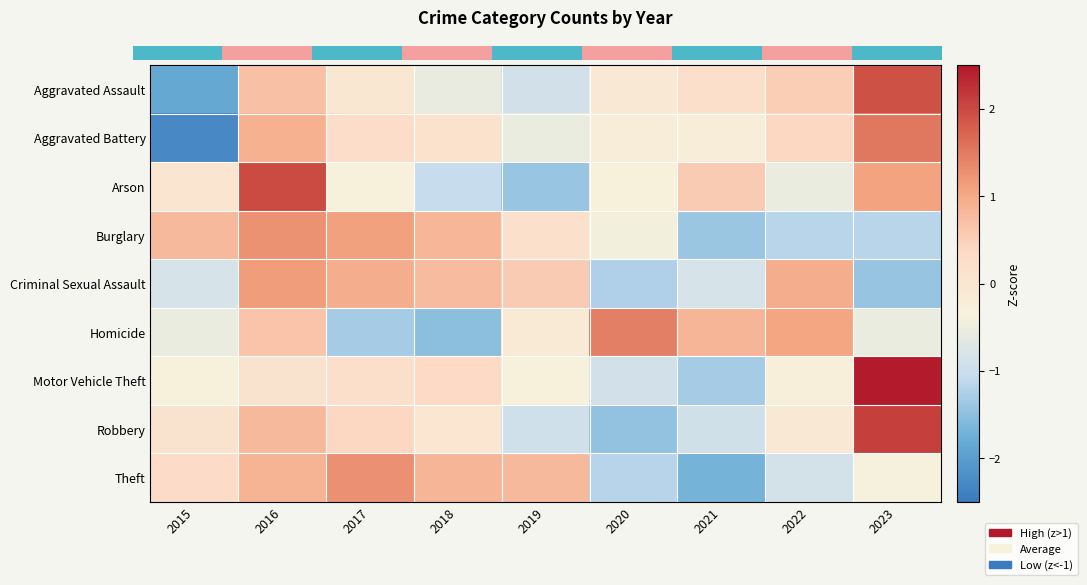

The value of Motor Vehicle Theft at 2022 is -0.3. True or false?

True